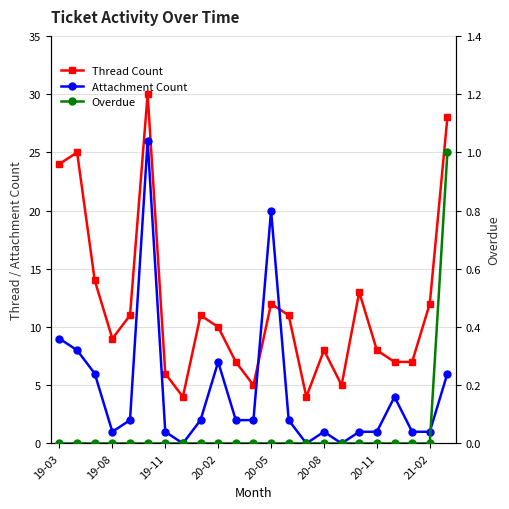

At 19-11, list the series in order from largest to smallest.

Thread Count, Attachment Count, Overdue